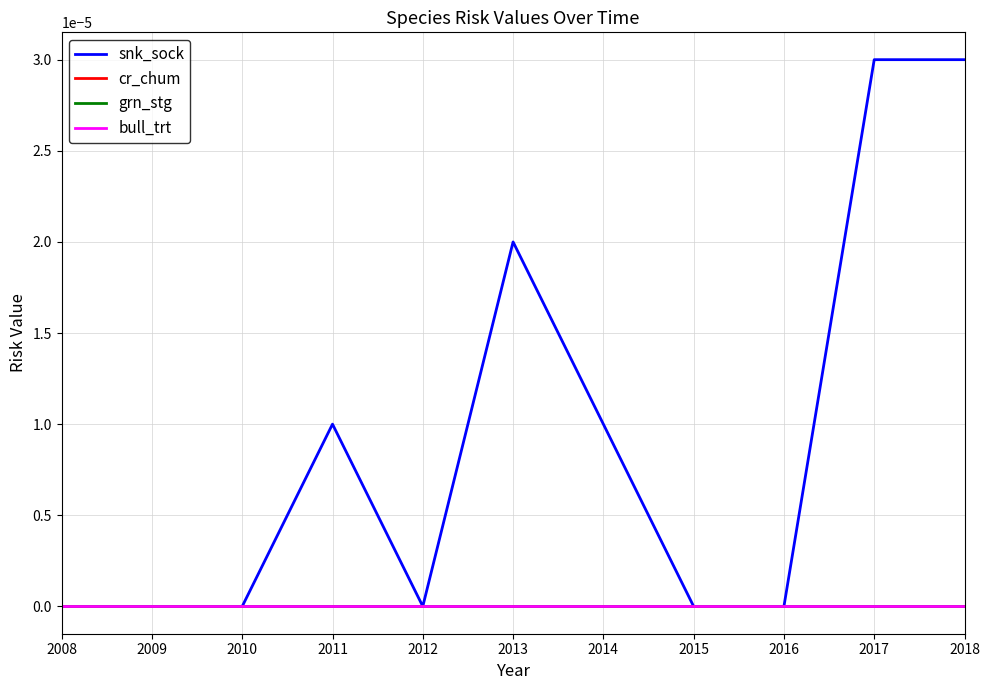

Does the chart have visible grid lines?

Yes